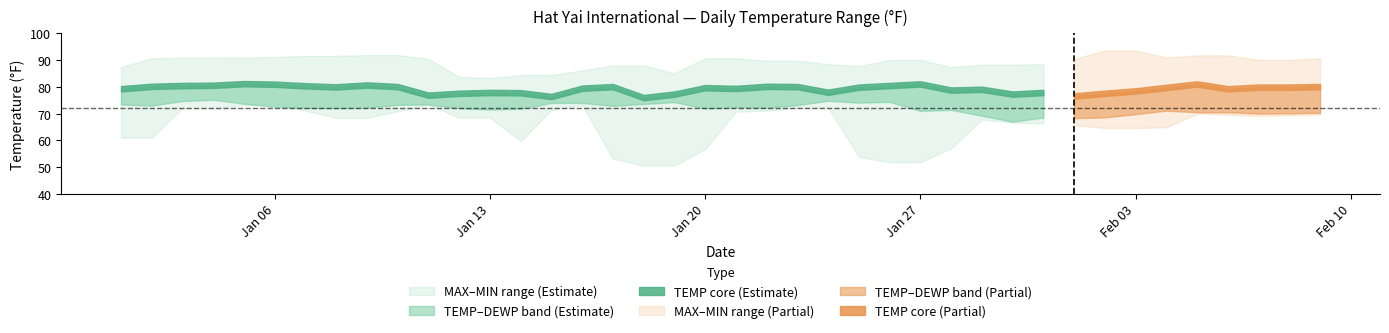

At which label does MIN first exceed 68?

2025-01-03